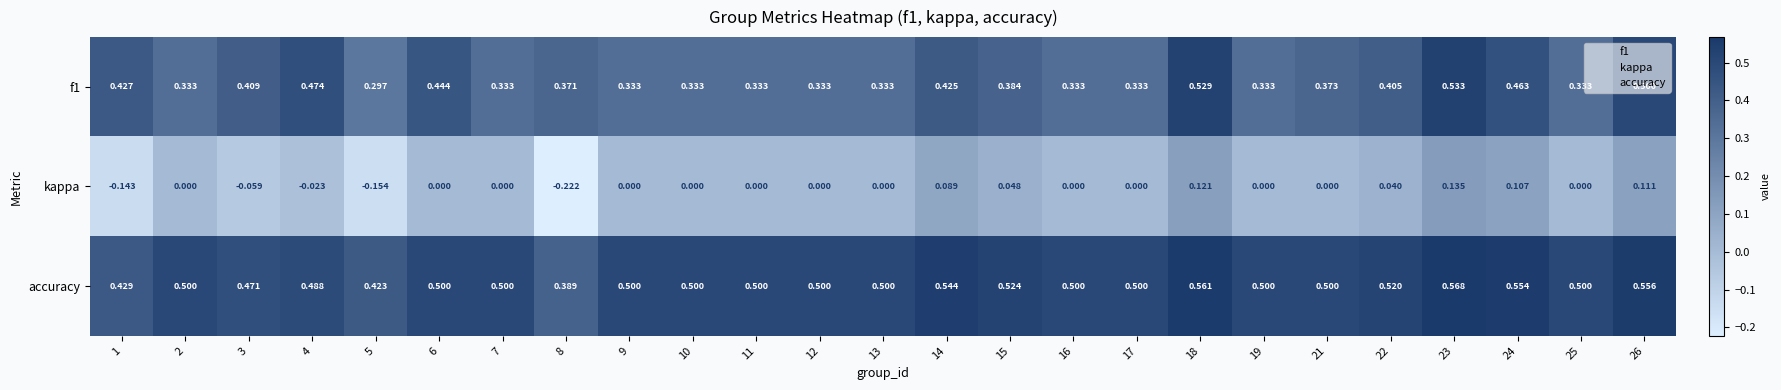

Which series has the largest range (max minus min)?

kappa